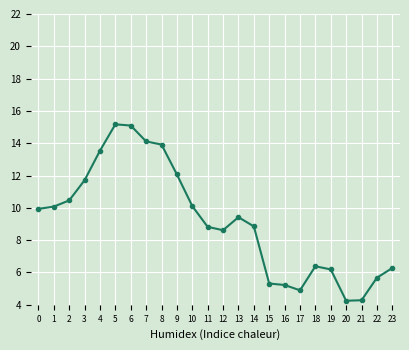

What is the value of the 8th point from the left?

14.1